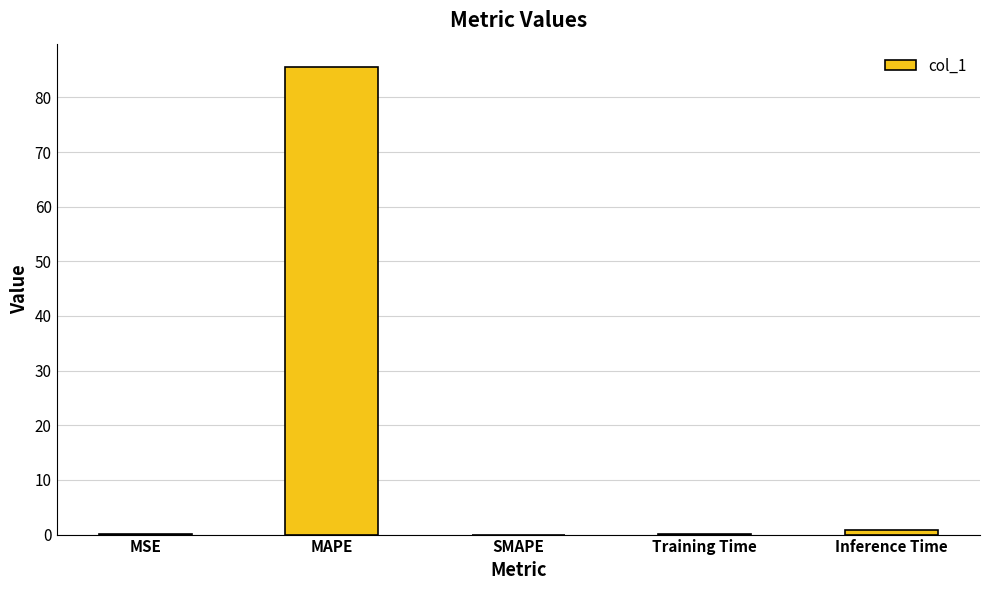

True or false: the data shows 54.6 at SMAPE.

False